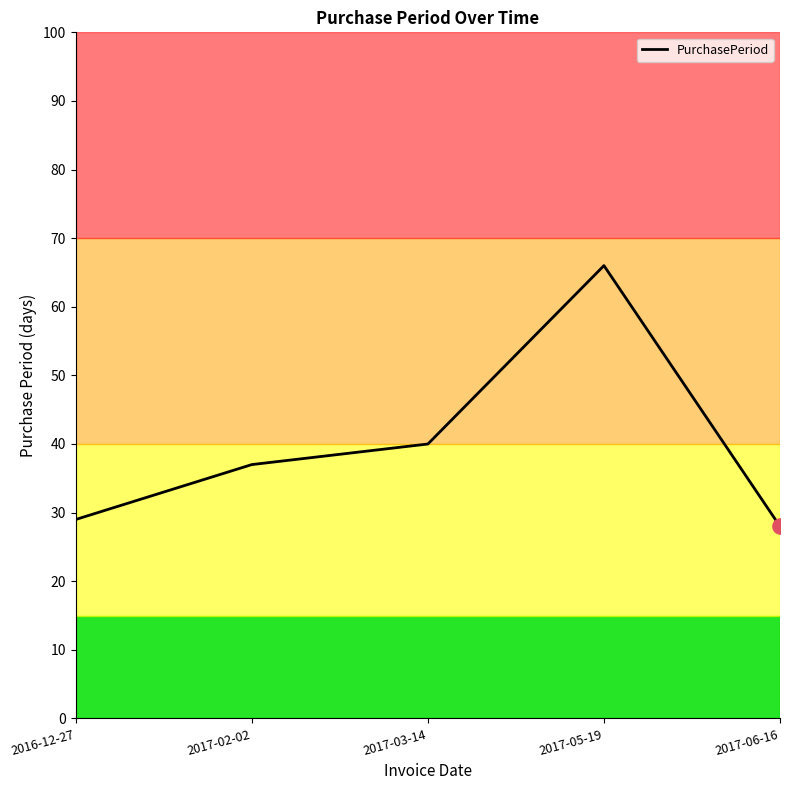

What is the ratio of the value at 2017-06-16 to the value at 2017-05-19?

0.4